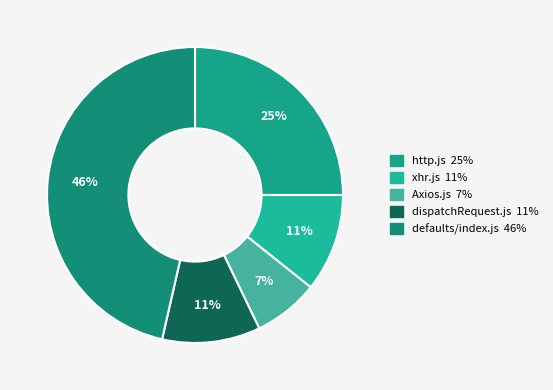

Count the number of slices in the pie.

5